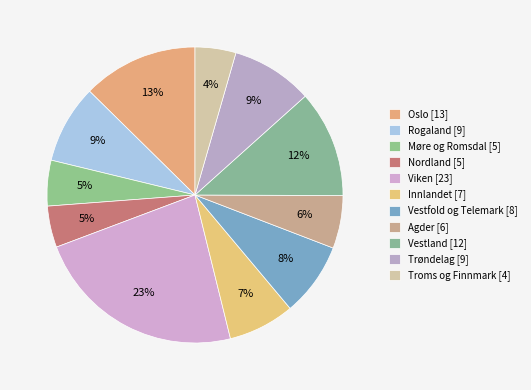

How many slices are in this pie chart?

11